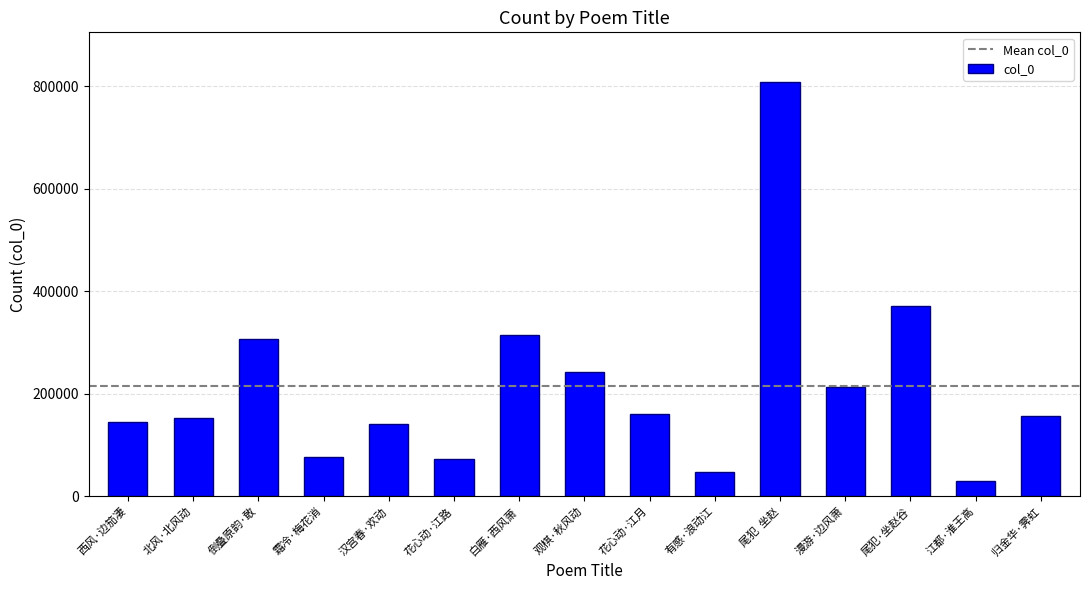

The chart shows a value of 1188957 at 尾犯  坐赵. True or false?

False